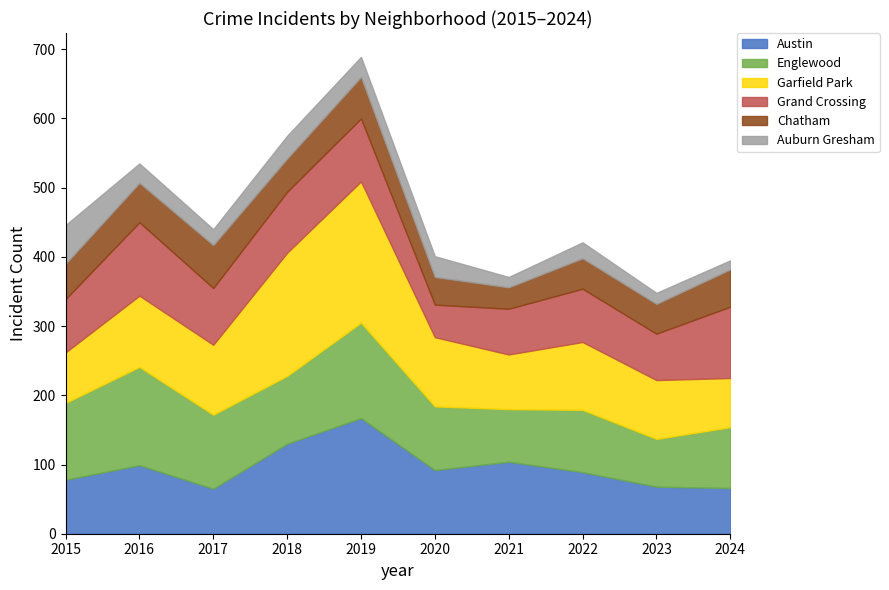

How many values in the Garfield Park series exceed 100?

4